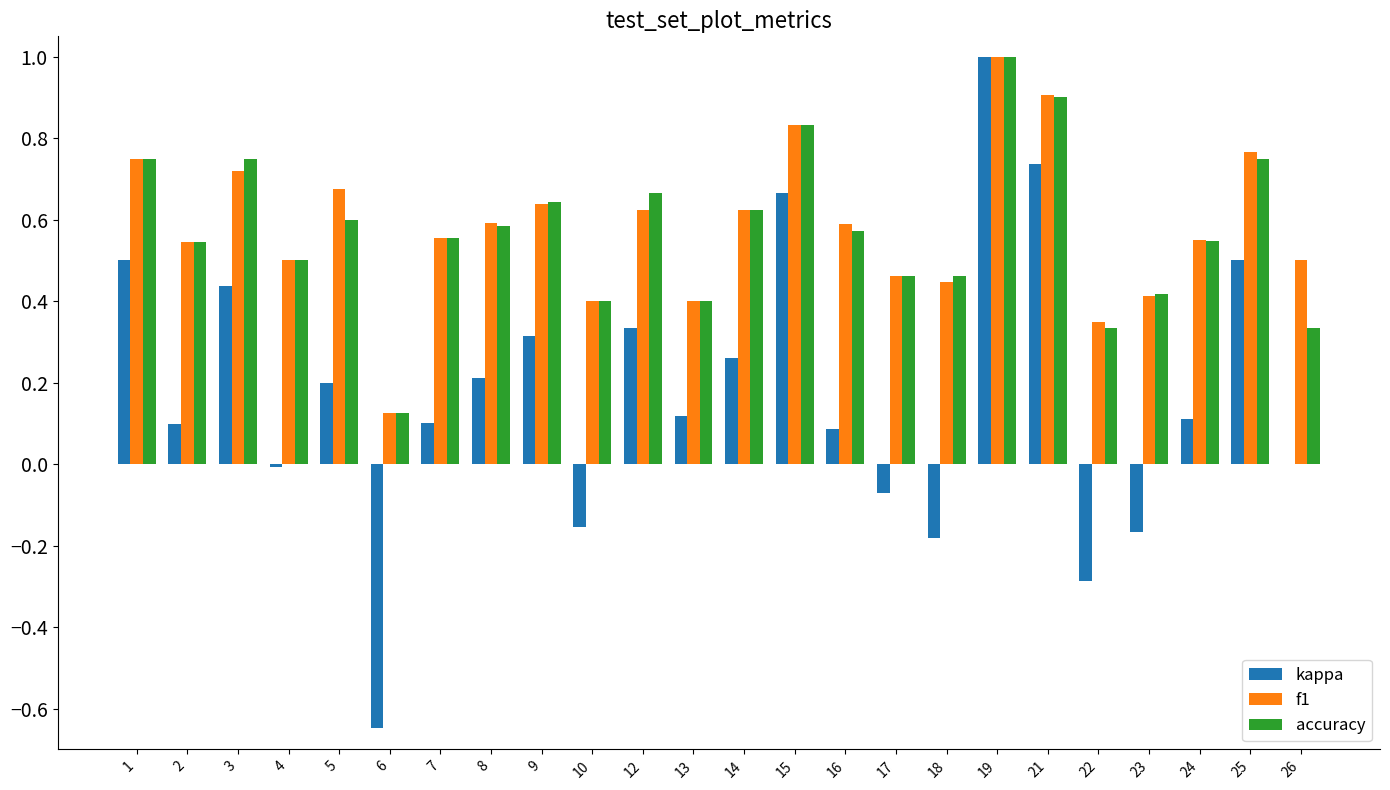

At which category is the sum across all series the highest?

19